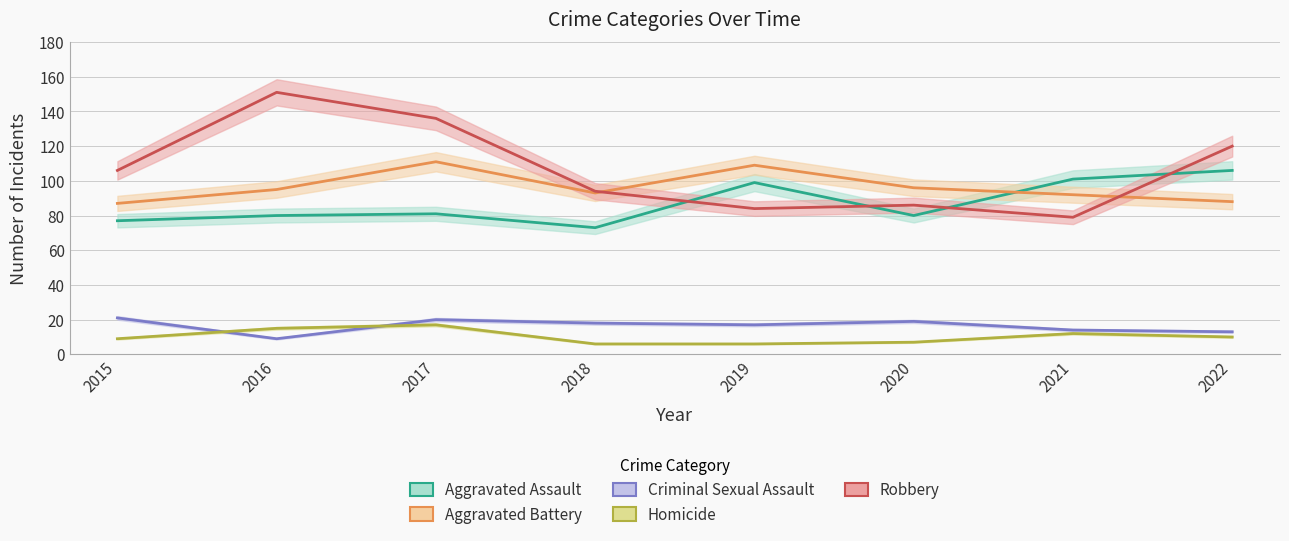

The Aggravated Battery series shows 158 at 2017. True or false?

False